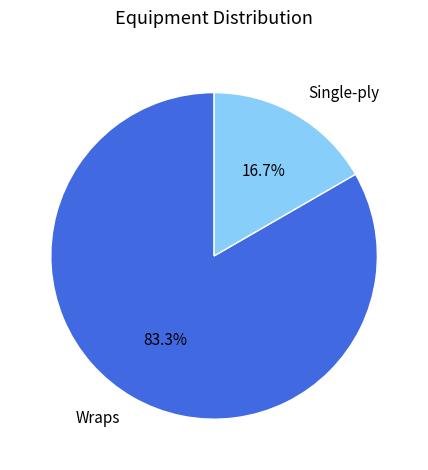

What is the smallest slice in the pie chart?

Single-ply